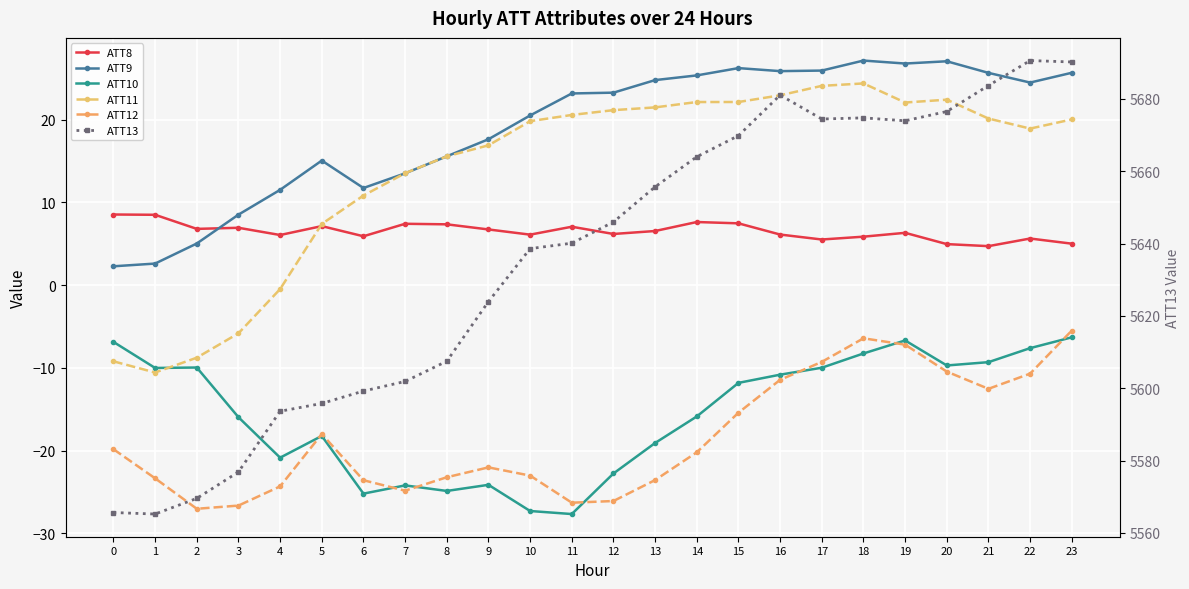

At how many categories does at least one series exceed 1078?

24